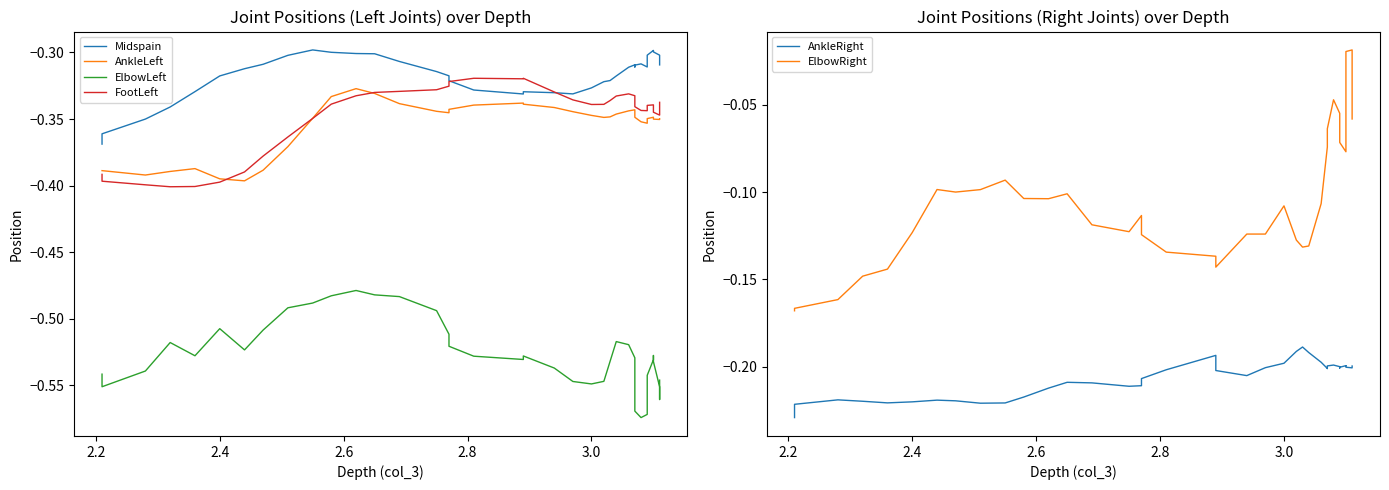

Reading right to left, list all the values displayed in this chart.

Midspain: -0.4	-0.4	-0.4	-0.3	-0.3	-0.3	-0.3	-0.3	-0.3	-0.3	-0.3	-0.3	-0.3	-0.3	-0.3	-0.3	-0.3	-0.3	-0.3	-0.3	-0.3	-0.3	-0.3	-0.3	-0.3	-0.3	-0.3	-0.3	-0.3	-0.3	-0.3	-0.3	-0.3	-0.3	-0.3	-0.3	-0.3	-0.3	-0.3	-0.3
AnkleLeft: -0.4	-0.4	-0.4	-0.4	-0.4	-0.4	-0.4	-0.4	-0.4	-0.3	-0.3	-0.3	-0.3	-0.3	-0.3	-0.3	-0.3	-0.3	-0.3	-0.3	-0.3	-0.3	-0.3	-0.3	-0.3	-0.3	-0.3	-0.3	-0.3	-0.3	-0.4	-0.4	-0.4	-0.3	-0.3	-0.3	-0.4	-0.4	-0.3	-0.3
ElbowLeft: -0.5	-0.6	-0.5	-0.5	-0.5	-0.5	-0.5	-0.5	-0.5	-0.5	-0.5	-0.5	-0.5	-0.5	-0.5	-0.5	-0.5	-0.5	-0.5	-0.5	-0.5	-0.5	-0.5	-0.5	-0.5	-0.5	-0.5	-0.5	-0.5	-0.6	-0.6	-0.6	-0.6	-0.5	-0.5	-0.5	-0.5	-0.6	-0.6	-0.5
FootLeft: -0.4	-0.4	-0.4	-0.4	-0.4	-0.4	-0.4	-0.4	-0.4	-0.3	-0.3	-0.3	-0.3	-0.3	-0.3	-0.3	-0.3	-0.3	-0.3	-0.3	-0.3	-0.3	-0.3	-0.3	-0.3	-0.3	-0.3	-0.3	-0.3	-0.3	-0.3	-0.3	-0.3	-0.3	-0.3	-0.3	-0.3	-0.3	-0.3	-0.3
AnkleRight: -0.2	-0.2	-0.2	-0.2	-0.2	-0.2	-0.2	-0.2	-0.2	-0.2	-0.2	-0.2	-0.2	-0.2	-0.2	-0.2	-0.2	-0.2	-0.2	-0.2	-0.2	-0.2	-0.2	-0.2	-0.2	-0.2	-0.2	-0.2	-0.2	-0.2	-0.2	-0.2	-0.2	-0.2	-0.2	-0.2	-0.2	-0.2	-0.2	-0.2
ElbowRight: -0.2	-0.2	-0.2	-0.1	-0.1	-0.1	-0.1	-0.1	-0.1	-0.1	-0.1	-0.1	-0.1	-0.1	-0.1	-0.1	-0.1	-0.1	-0.1	-0.1	-0.1	-0.1	-0.1	-0.1	-0.1	-0.1	-0.1	-0.1	-0.1	-0.1	-0.0	-0.1	-0.1	-0.1	-0.1	-0.1	-0.0	-0.0	-0.0	-0.1